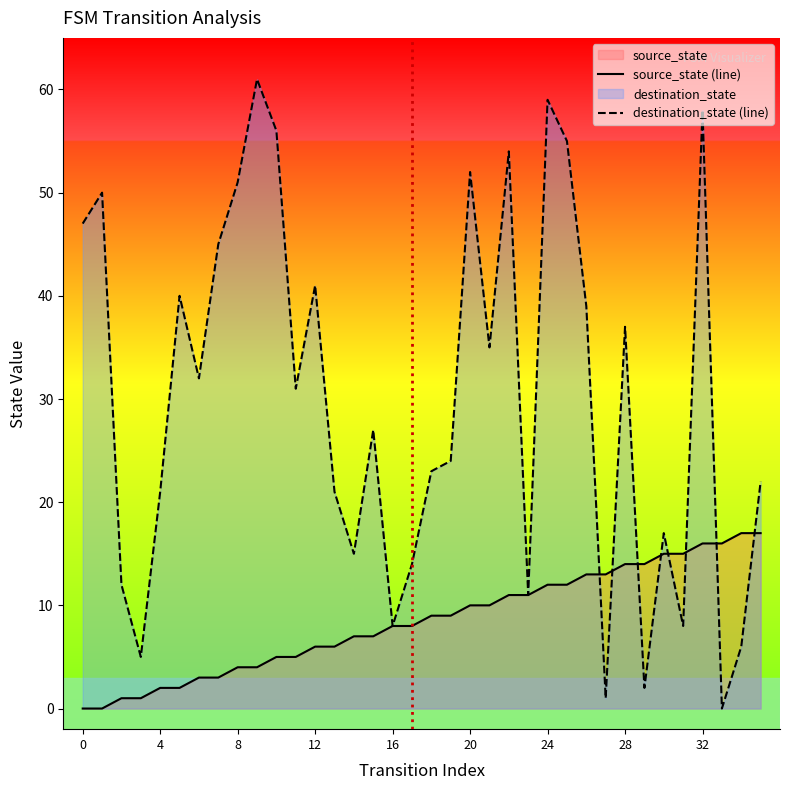

Does the chart display data point markers on the line(s)?

No